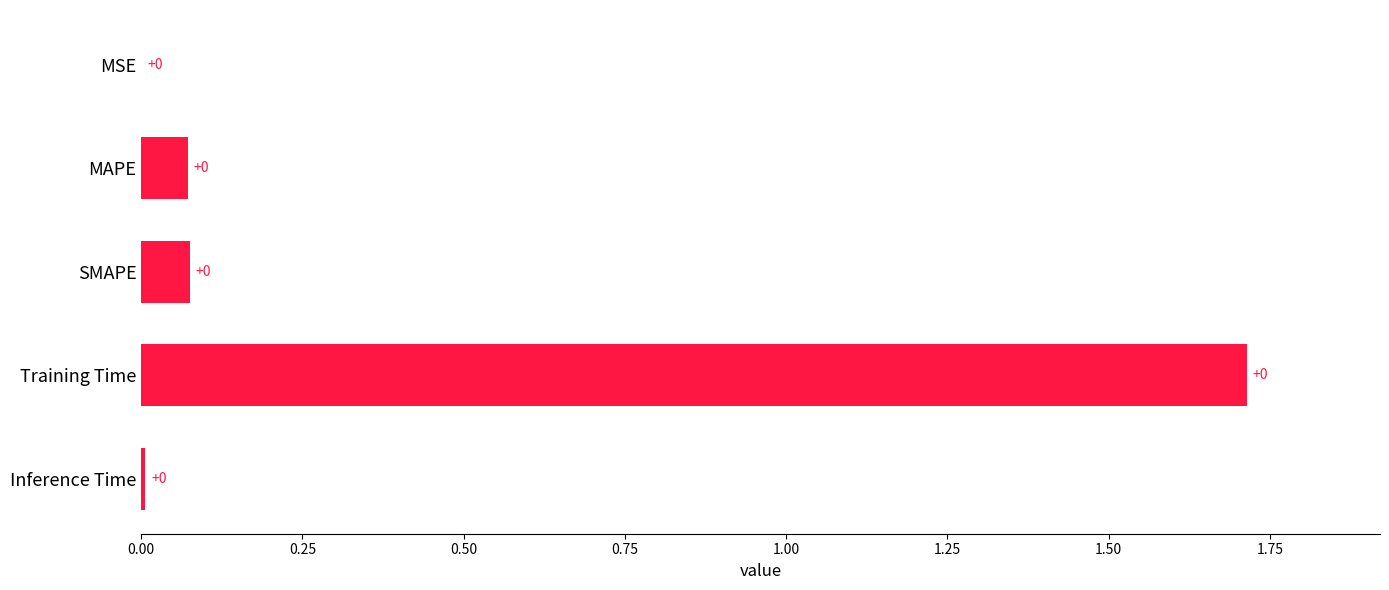

At which label is the value closest to 0?

MSE